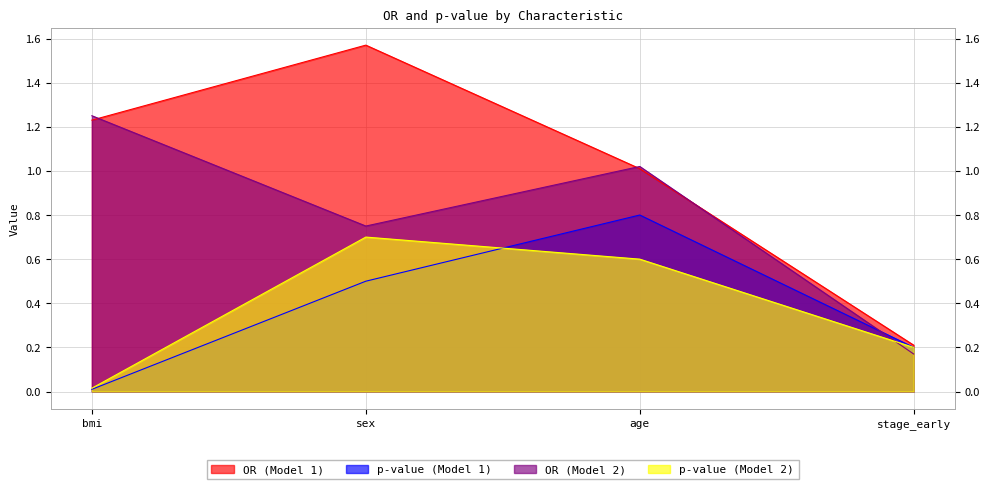

At age, list the series in order from largest to smallest.

OR (Model 2), OR (Model 1), p-value (Model 1), p-value (Model 2)